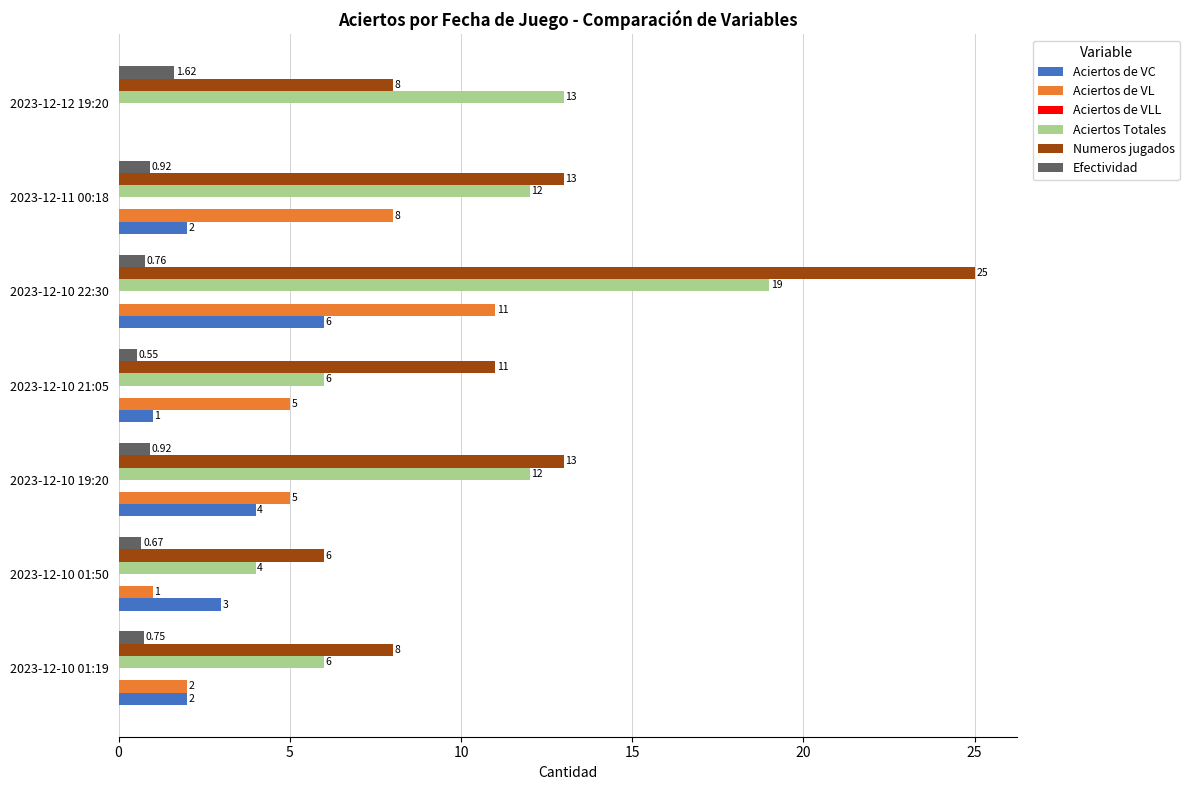

How many distinct data groups are displayed?

5